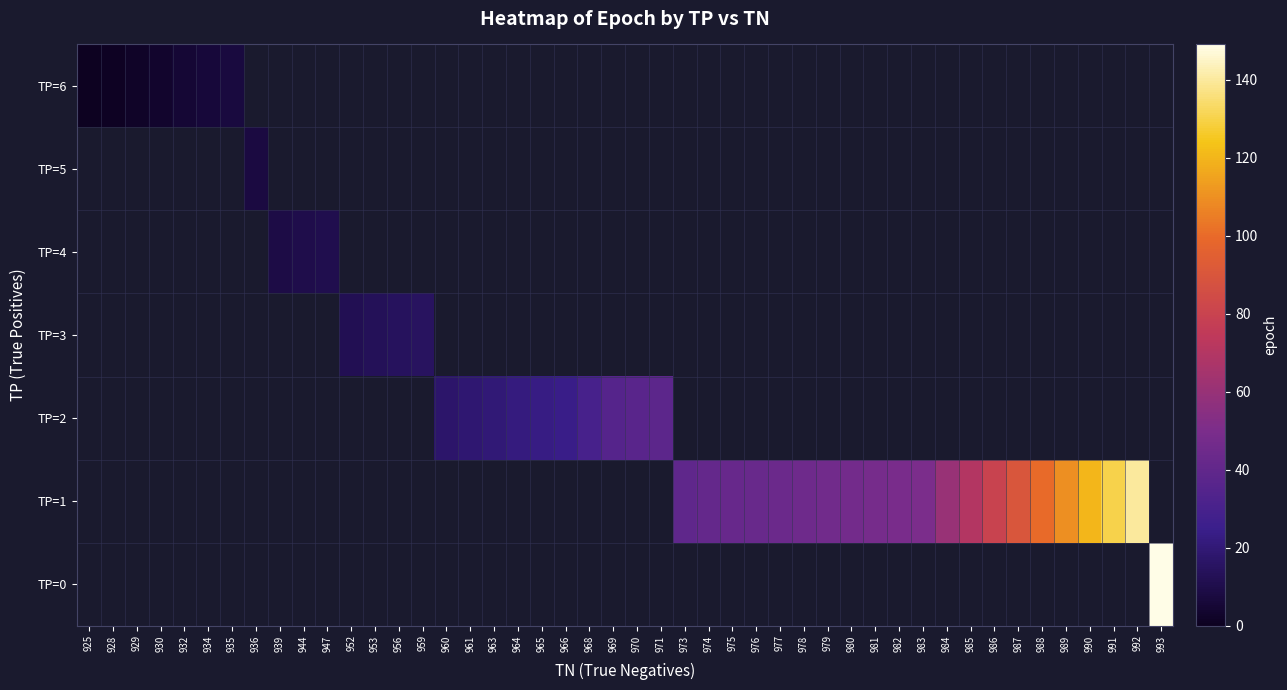

What is the average value of the 5 series?

54